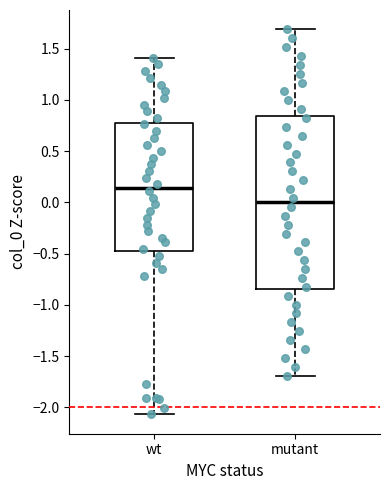

Where is the upper edge of the box for mutant on the y-axis? The values are not printed on the chart, so give them approximately, as read against the axis.

0.85